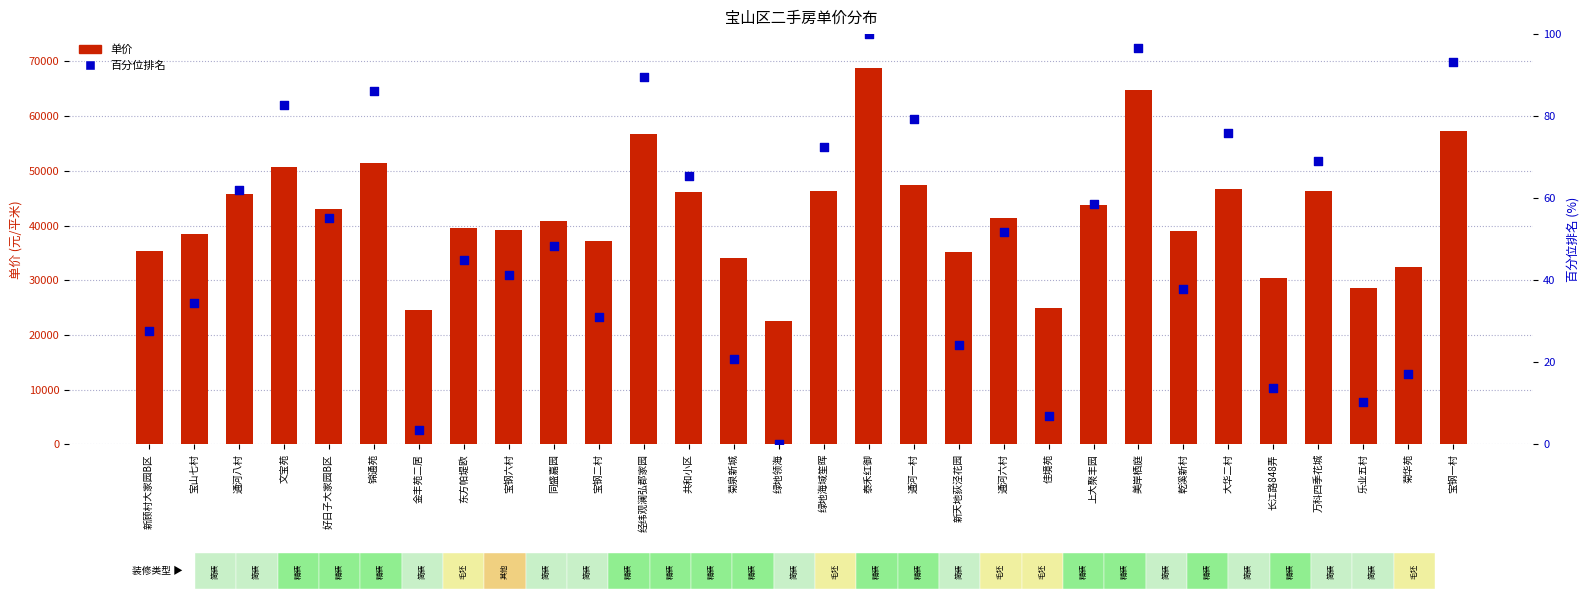

At which category is the sum across all series the highest?

泰禾红御